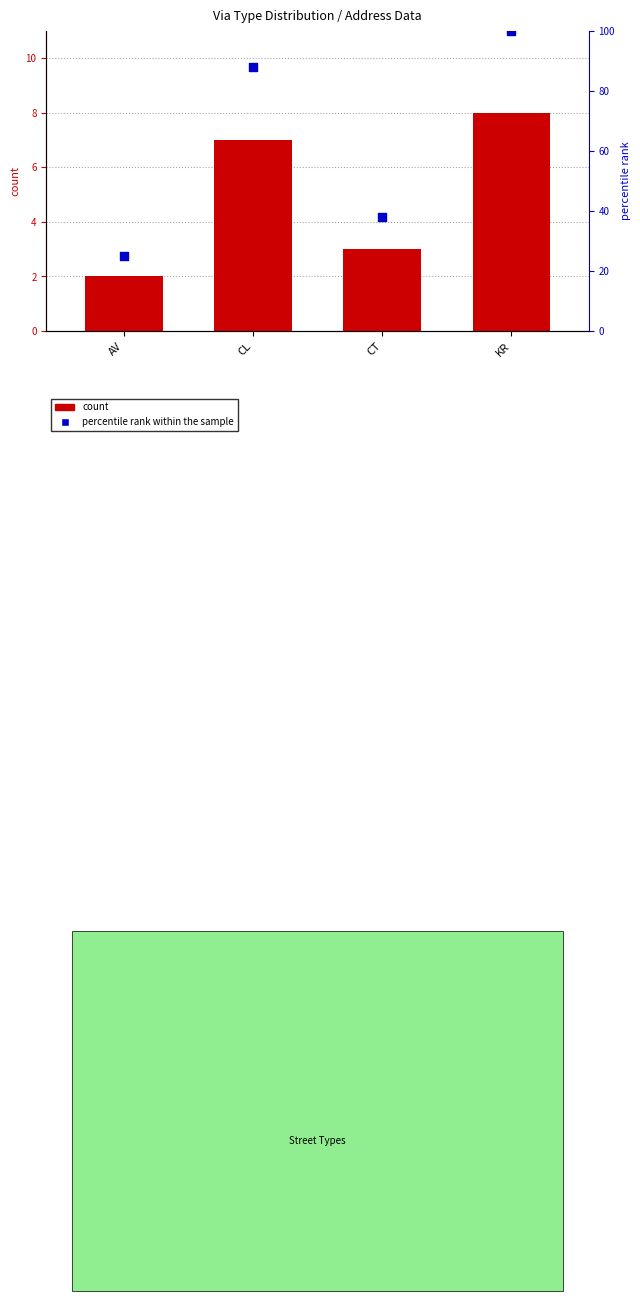

What are all the series names shown in the legend?

count, percentile rank within the sample